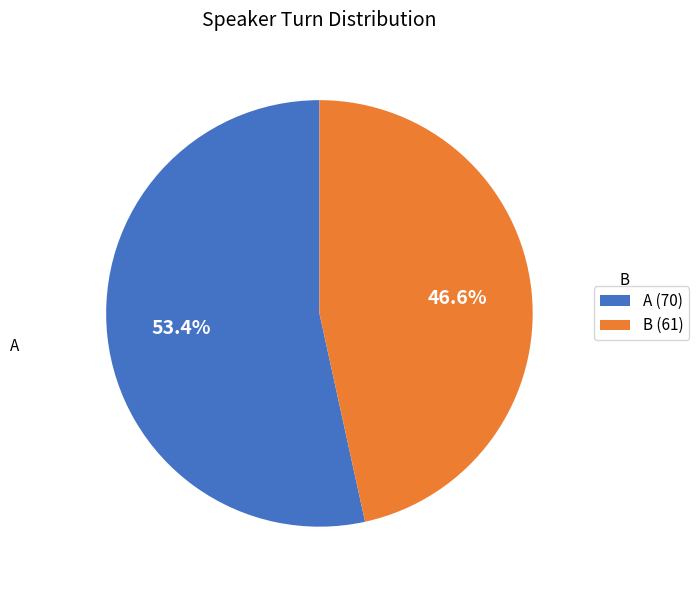

To the nearest percent, what is the difference between the largest and smallest slice percentages?

7%